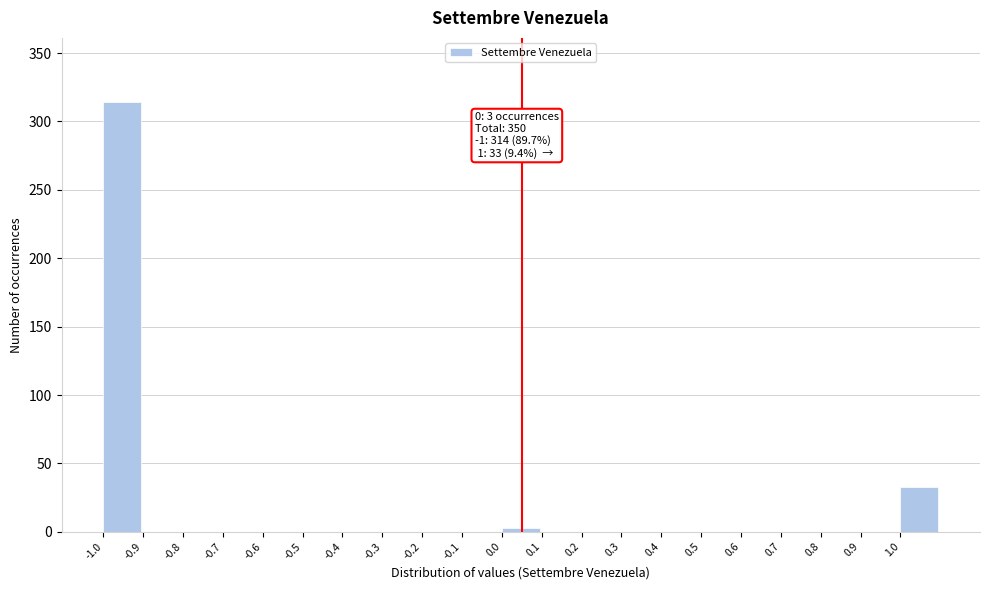

Reading right to left, what are all the values shown in this chart?

1.0=33	0.9=0	0.8=0	0.7=0	0.6=0	0.5=0	0.4=0	0.3=0	0.2=0	0.1=0	0.0=3	-0.1=0	-0.2=0	-0.3=0	-0.4=0	-0.5=0	-0.6=0	-0.7=0	-0.8=0	-0.9=0	-1.0=314